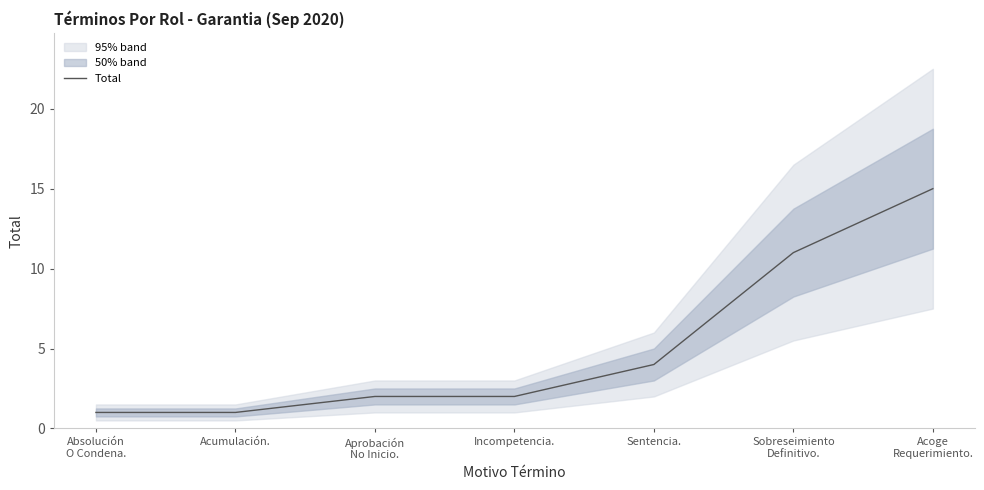

Count the number of categories in the chart.

7